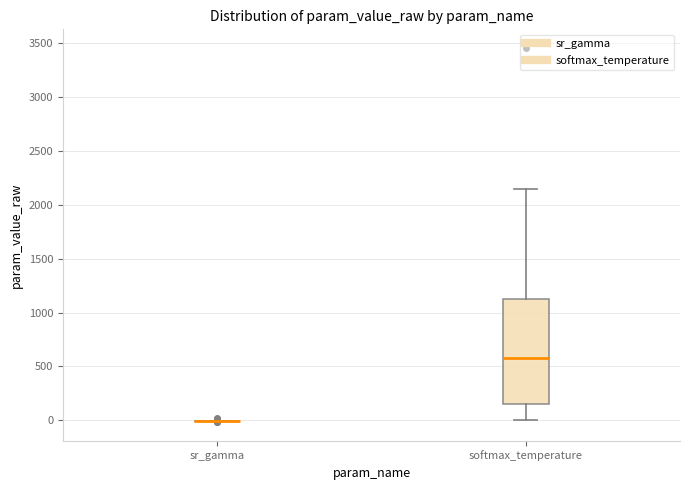

Which box is the tallest, from its lower edge to its upper edge?

softmax_temperature